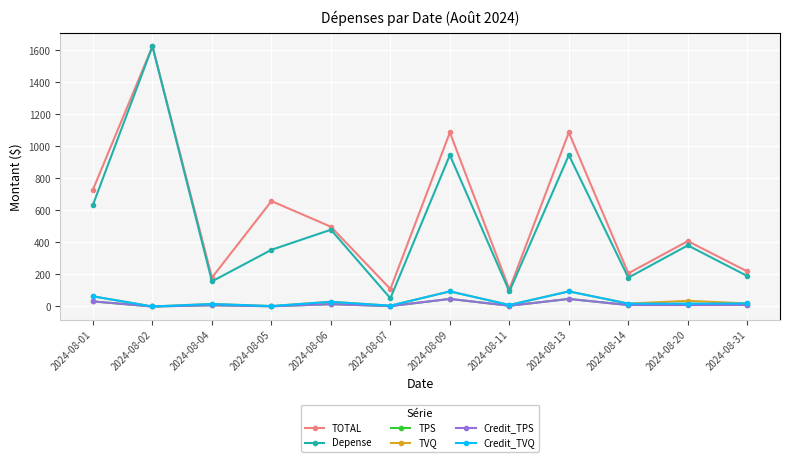

What are all the series names shown in the legend?

TOTAL, Depense, TPS, TVQ, Credit_TPS, Credit_TVQ